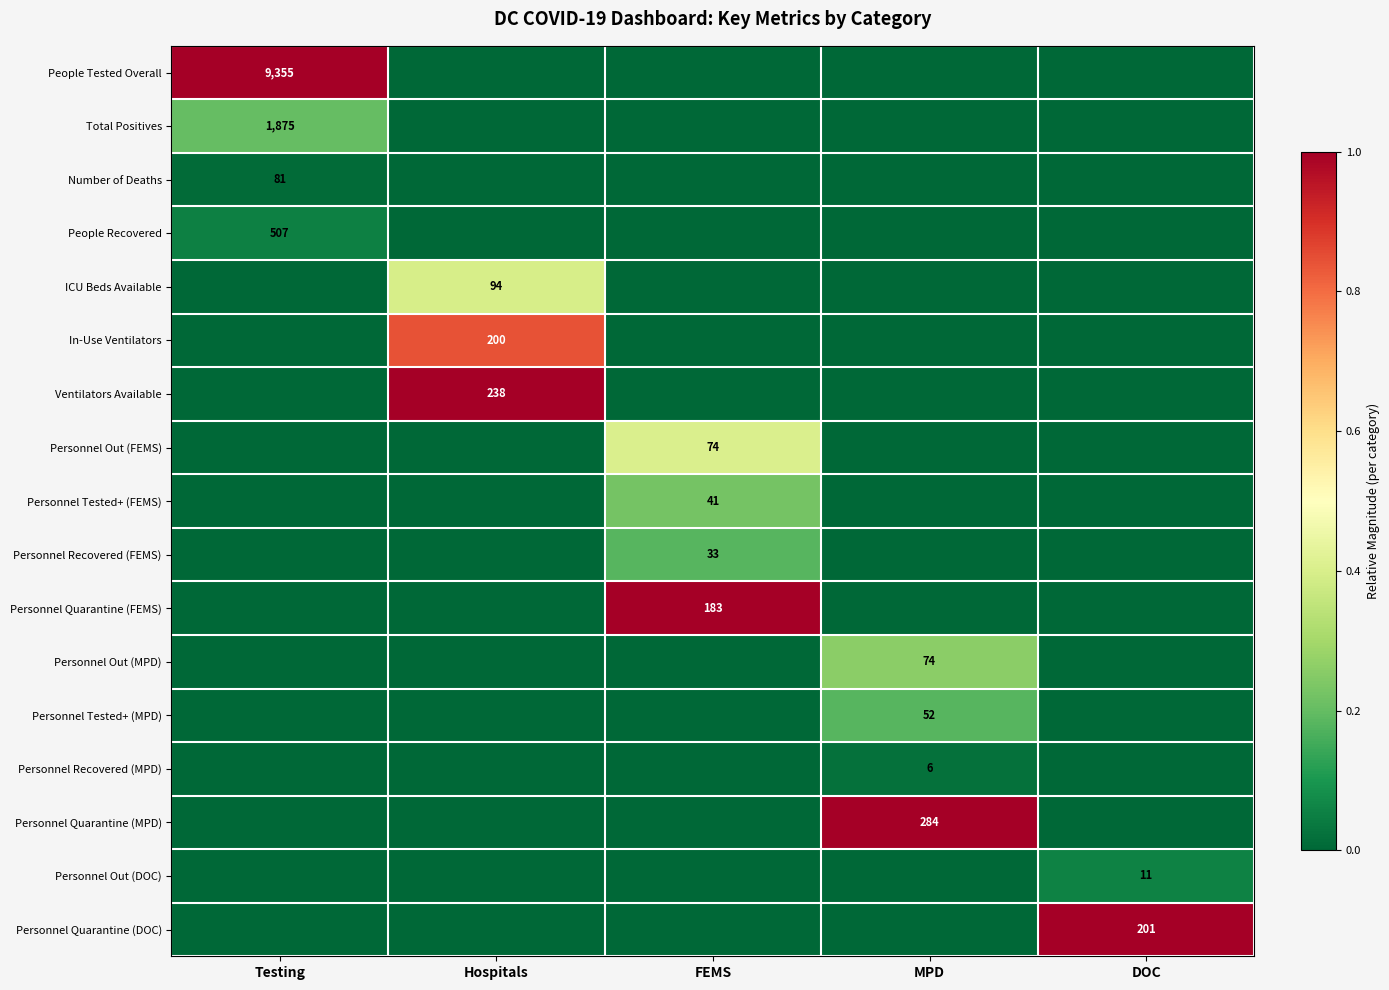

Which series has the largest total across all categories?

People Tested Overall